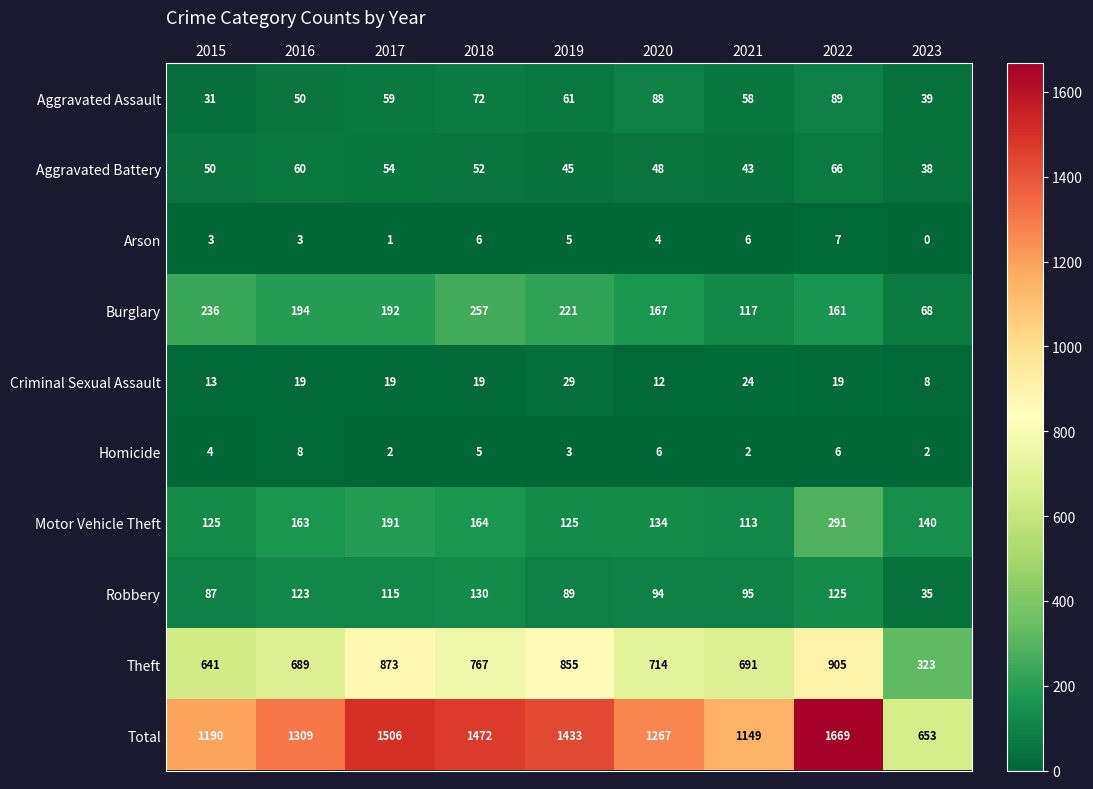

At how many categories does at least one series exceed 436?

9